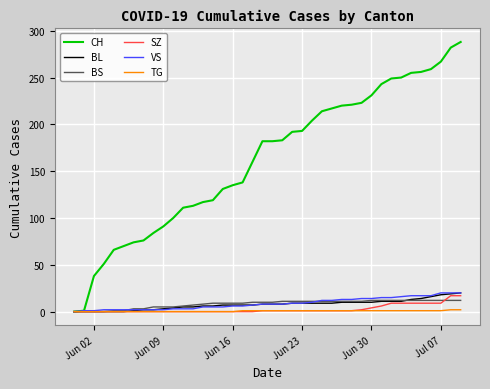

What is the greatest value displayed?

288